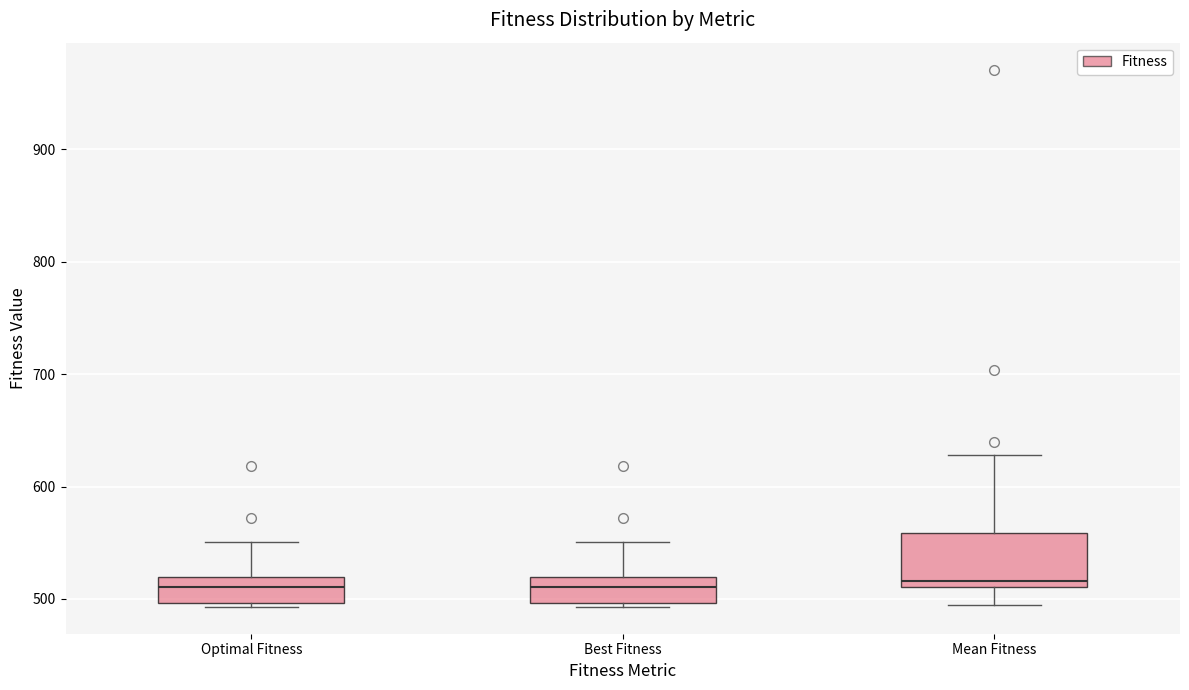

Where does the lower whisker of the box for Mean Fitness end on the y-axis? The values are not printed on the chart, so give them approximately, as read against the axis.

500